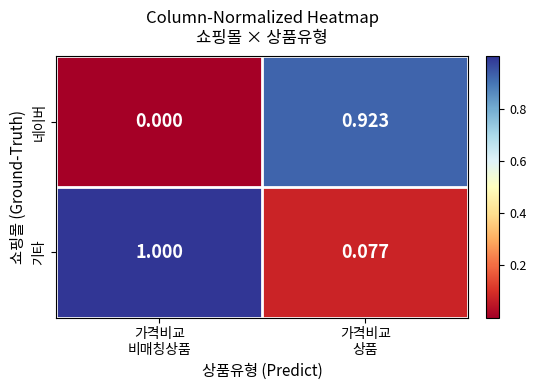

Which series has the largest total across all categories?

기타